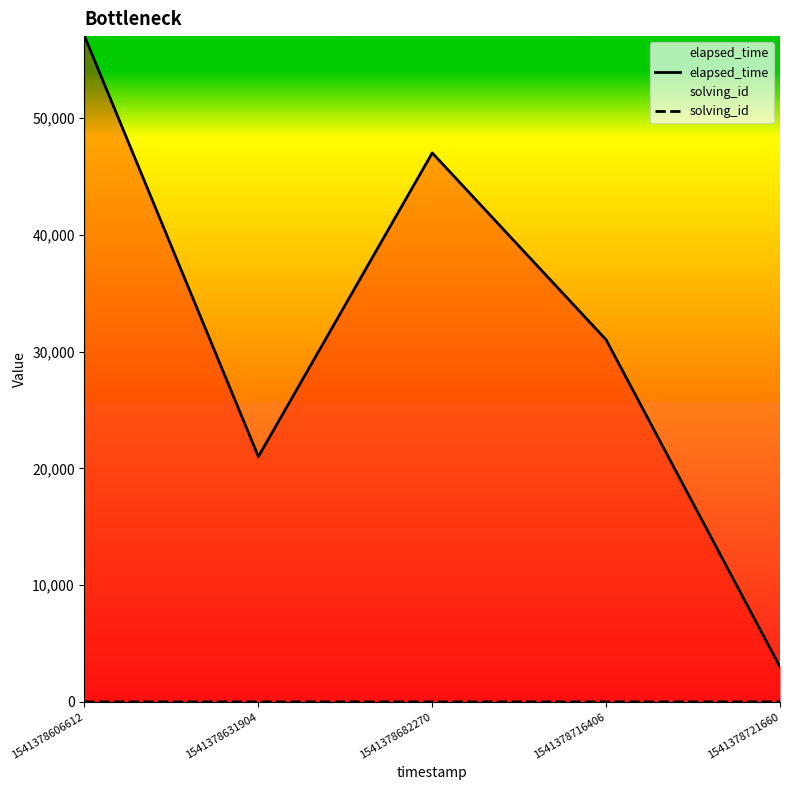

Reading left to right, what are all the values shown in this chart?

elapsed_time: 57000	21000	47000	31000	3000
solving_id: 1	2	3	4	5